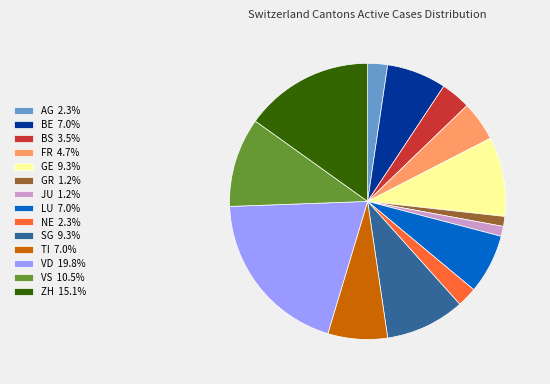

Approximately how many times larger is the value at AG 2.3% compared to FR 4.7%?

0.5